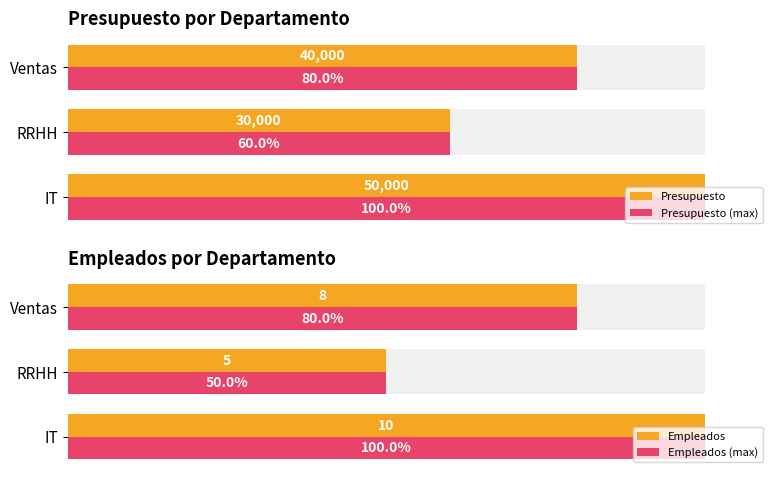

How many data points in Presupuesto (max) are less than 40000?

1